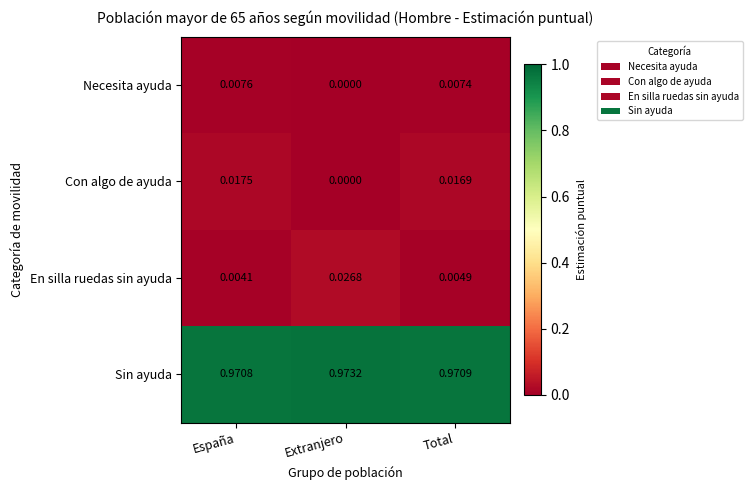

At which category is the sum across all series the highest?

Total